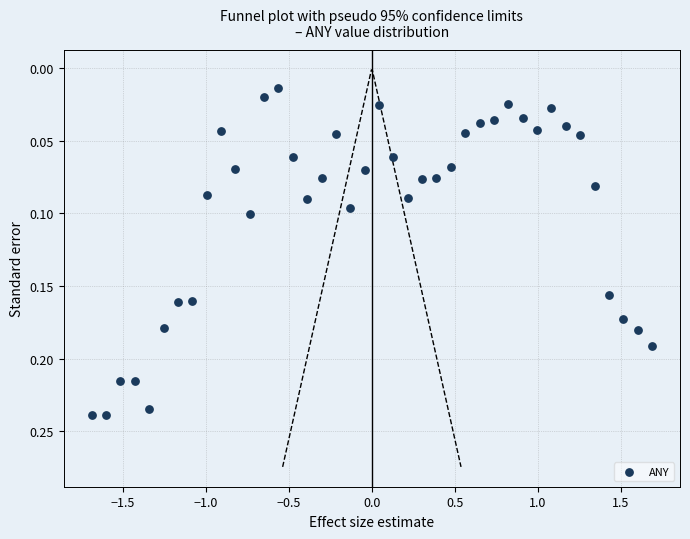

What is the range of X values (max minus min)?

3.4